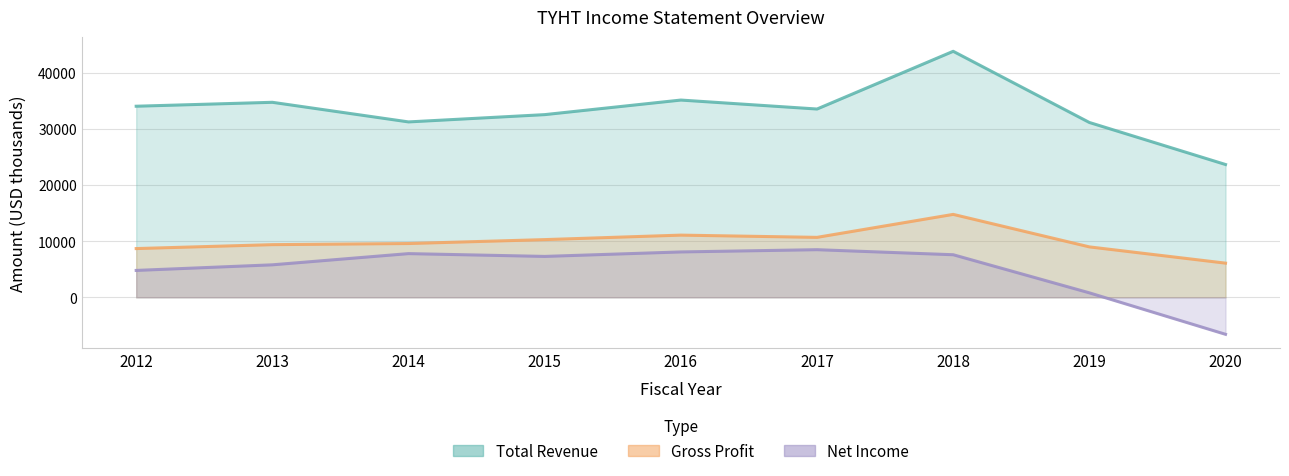

What is the average value of the Total Revenue series?

33378